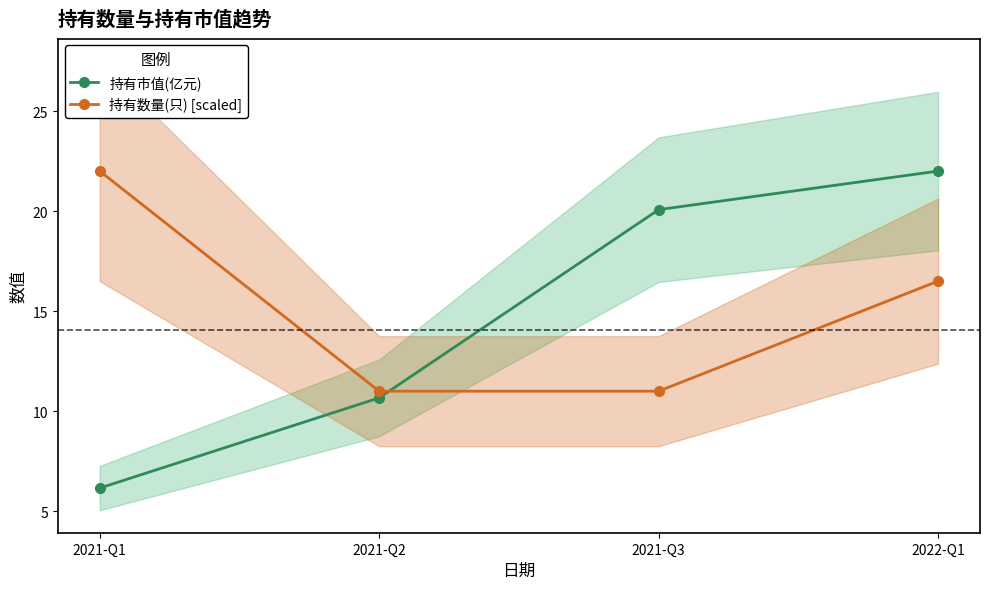

What is the sum of all 持有市值(亿元) values?

58.9